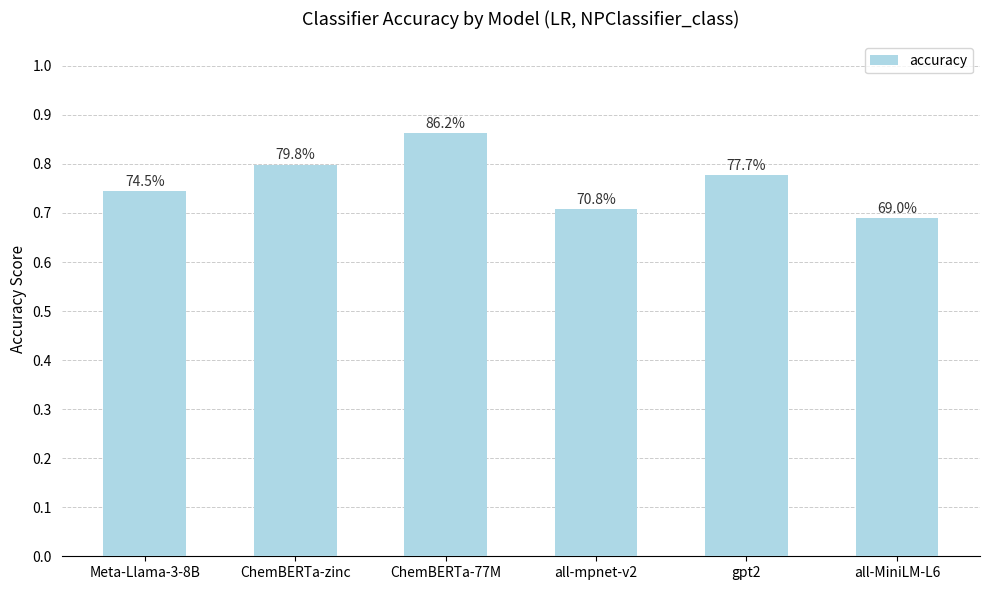

What is the change in value from all-mpnet-v2 to gpt2?

+0.1